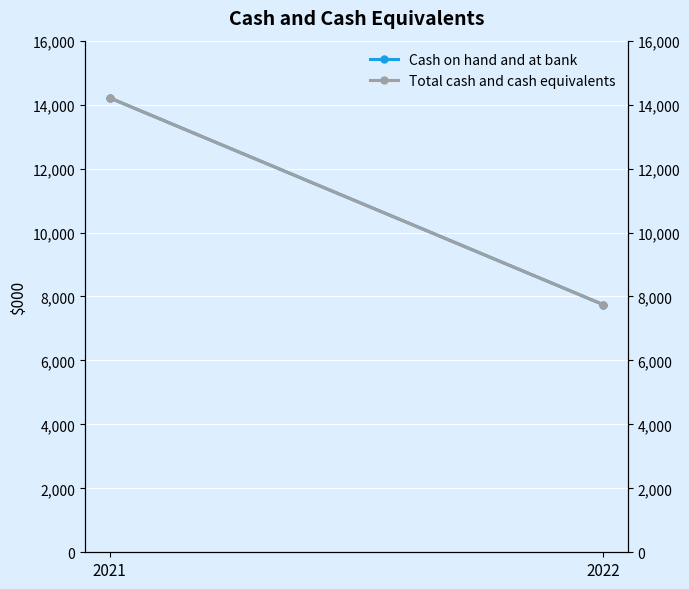

What are all the series names shown in the legend?

Cash on hand and at bank, Total cash and cash equivalents